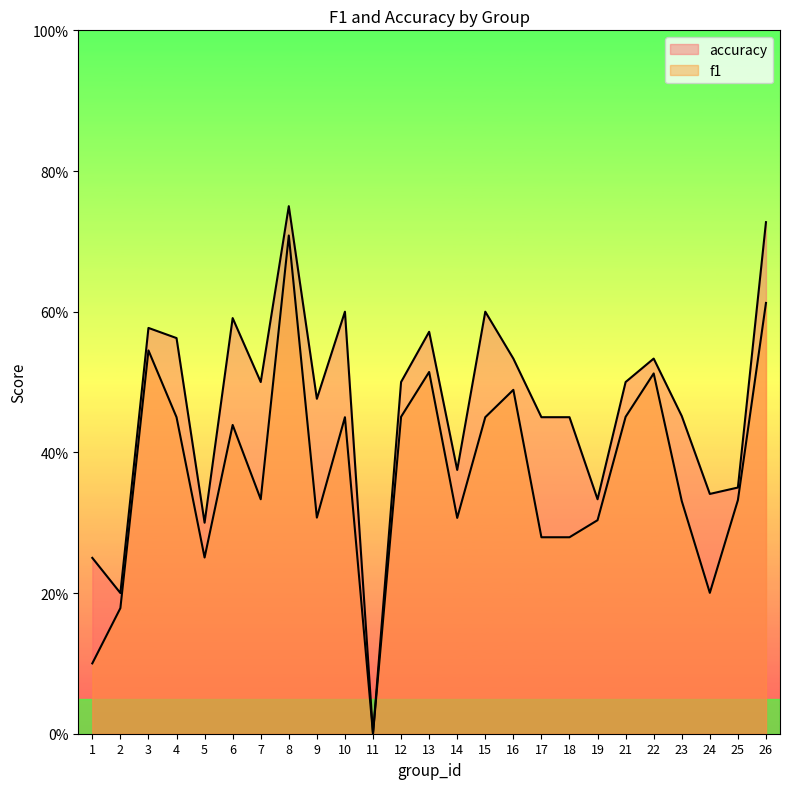

The value of f1 at 25 is 0.3. True or false?

True